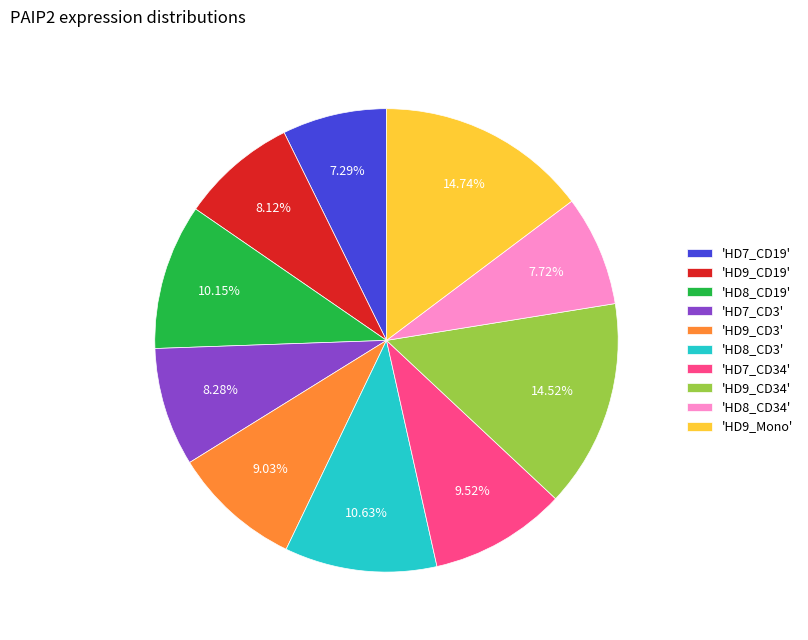

What is the ratio of the value at 'HD8_CD3' to the value at 'HD7_CD19'?

1.5